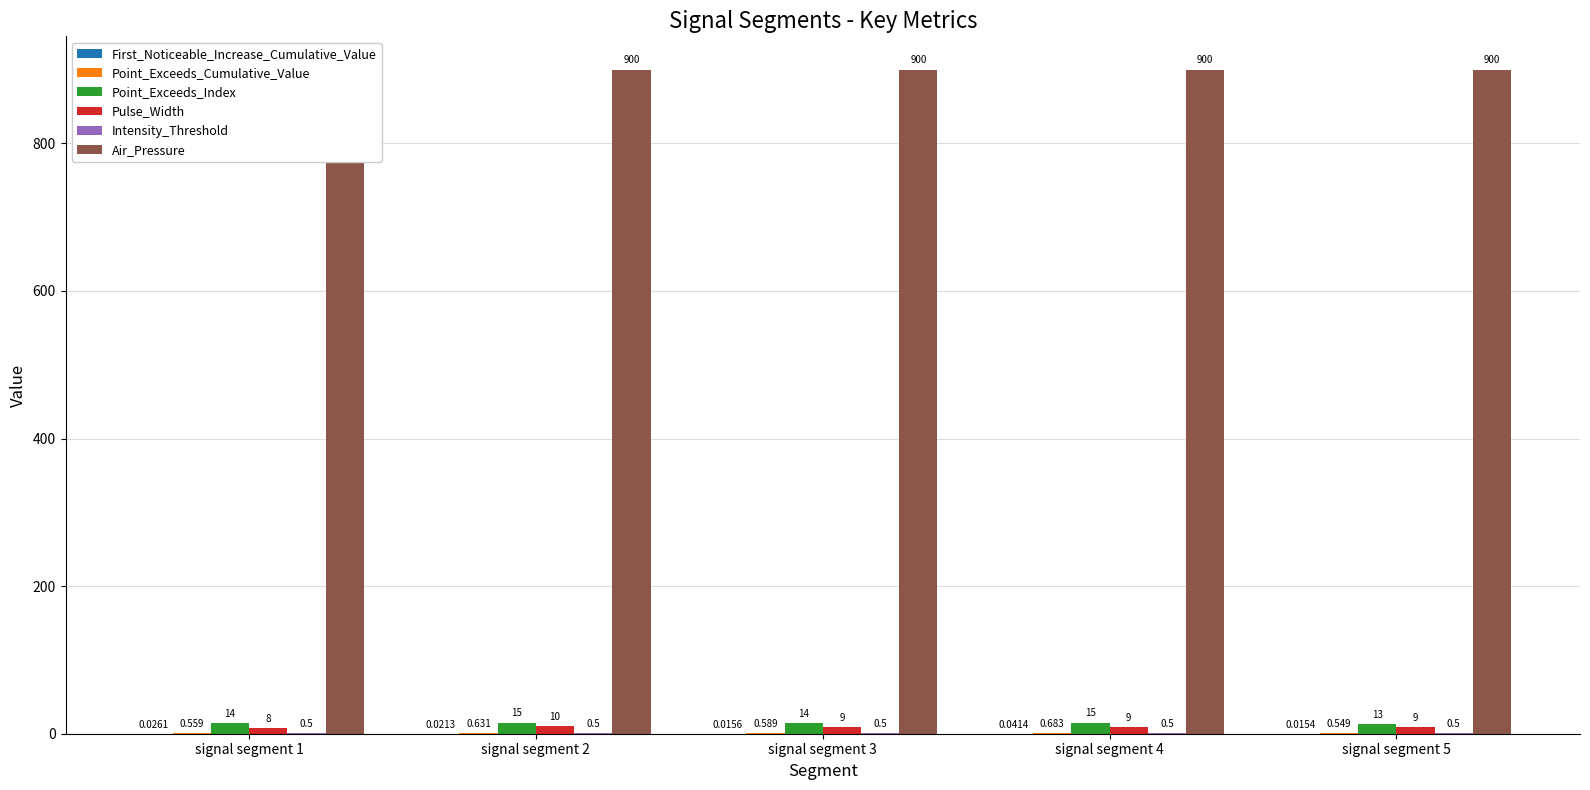

How many categories are shown in the chart?

5